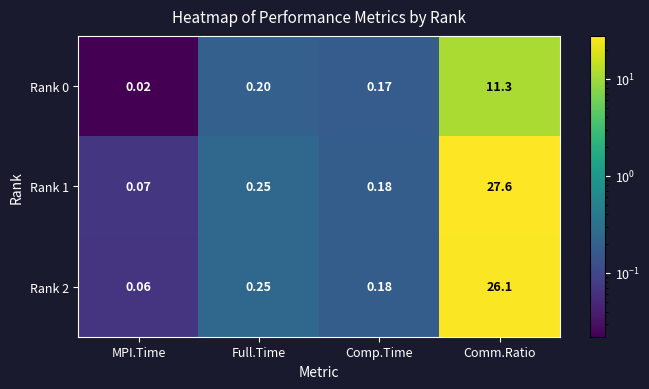

At which category is the sum across all series the highest?

Comm.Ratio